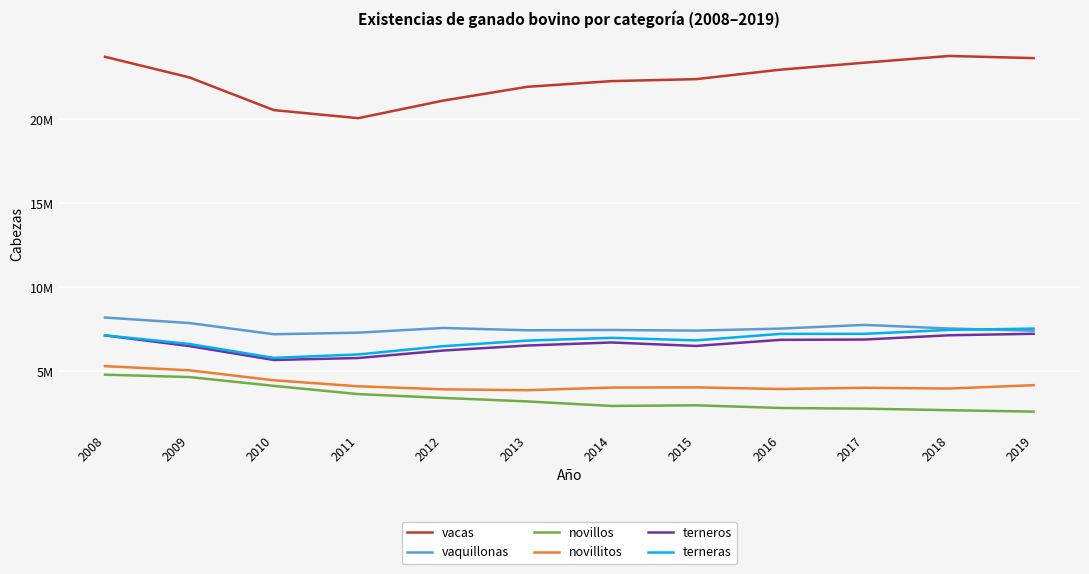

List the labels in order of novillos value, smallest first.

2019, 2018, 2017, 2016, 2014, 2015, 2013, 2012, 2011, 2010, 2009, 2008